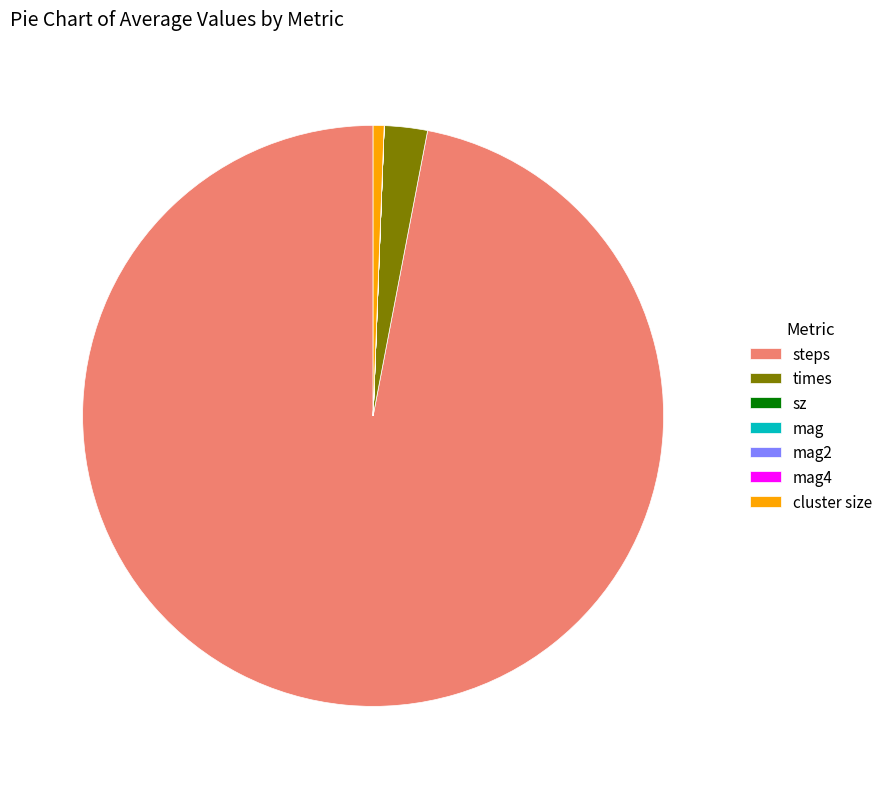

Which category has the biggest portion of the pie?

steps